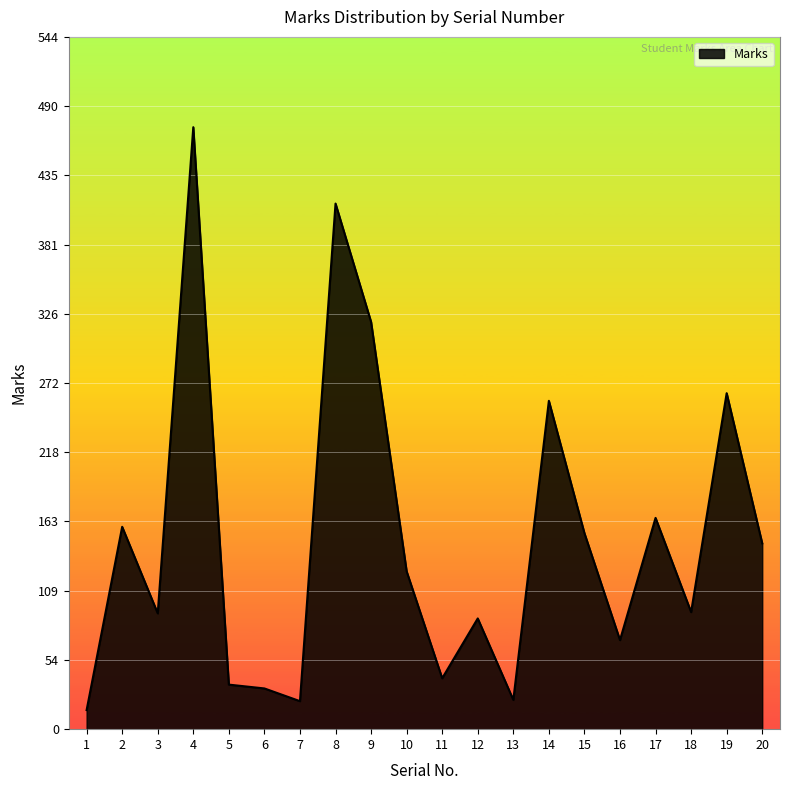

How many series are shown in this chart?

1